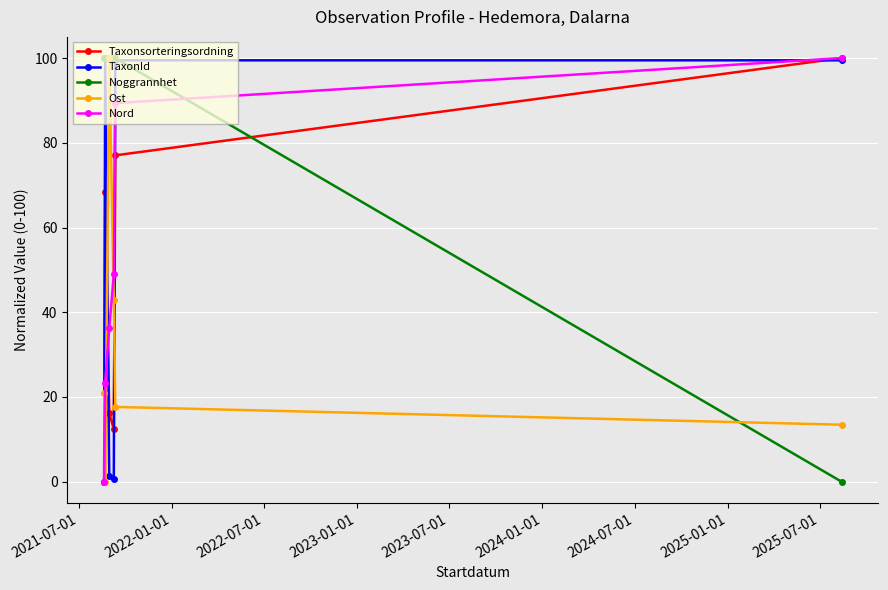

True or false: Noggrannhet and Taxonsorteringsordning intersect in this chart.

True